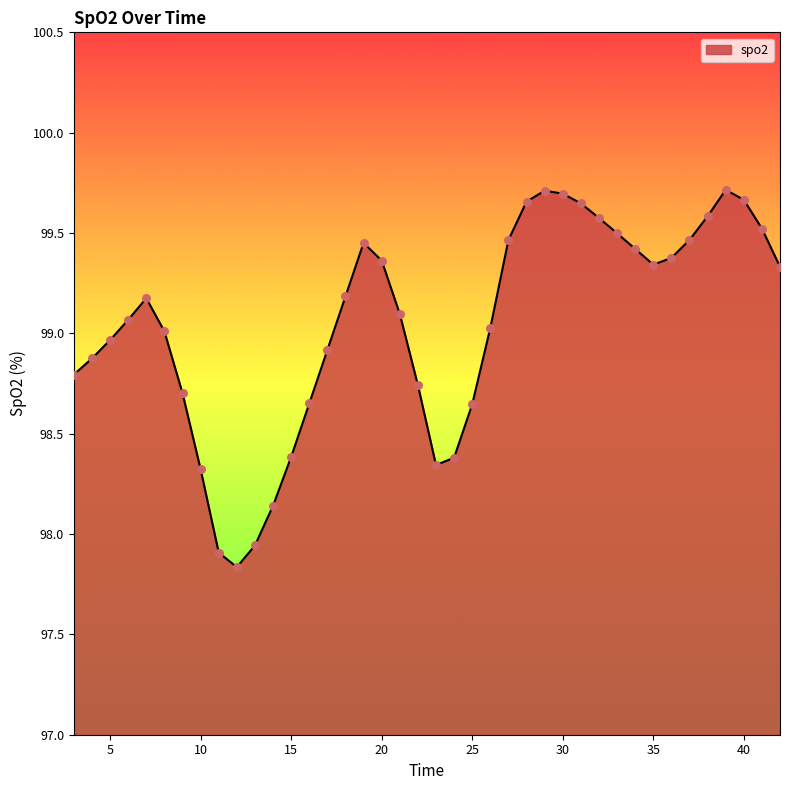

What is the difference between the maximum and minimum values?

1.9